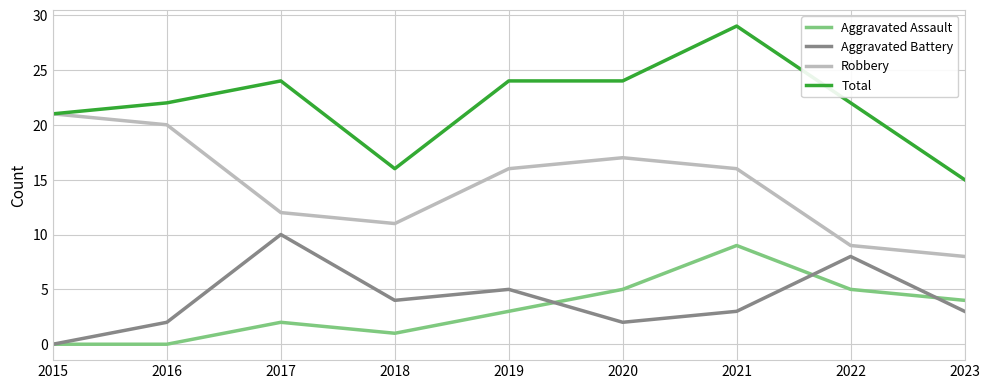

What is the difference between the Aggravated Assault values at 2018 and 2016?

1